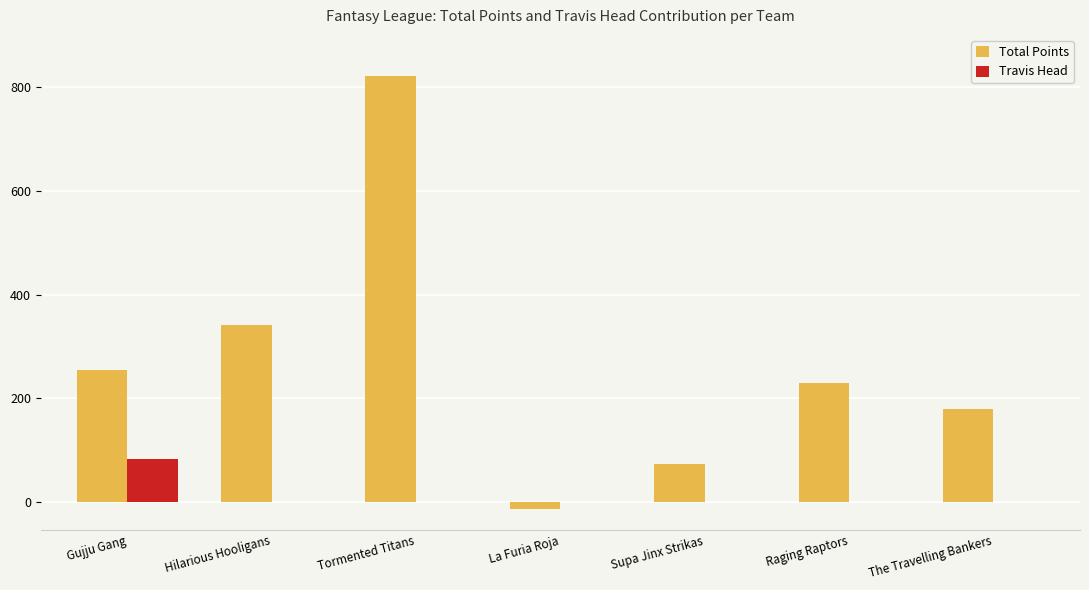

How many values in the Travis Head series exceed 0?

1